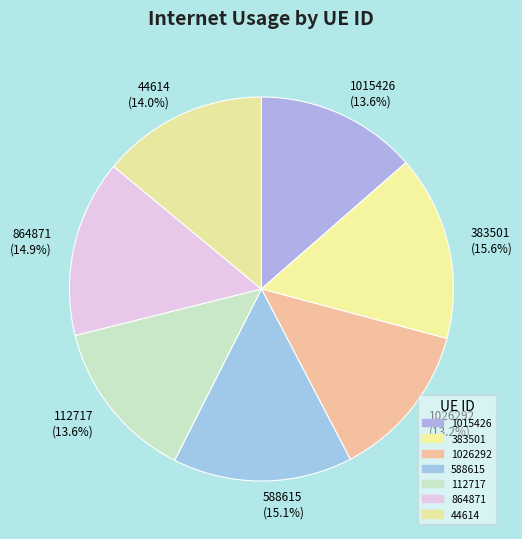

Approximately how many times larger is the value at 383501 compared to 864871?

1.0